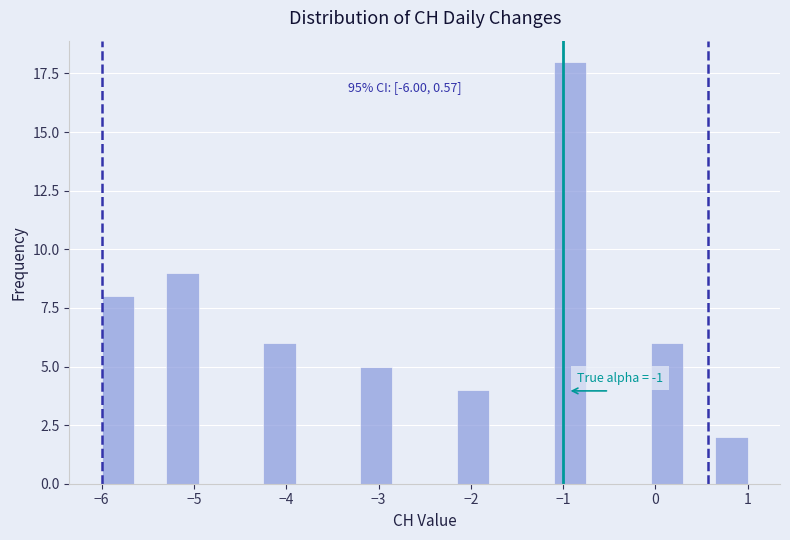

Around what value on the x-axis is the tallest bar? Give the approximate position of its centre, as read against the axis.

-0.9